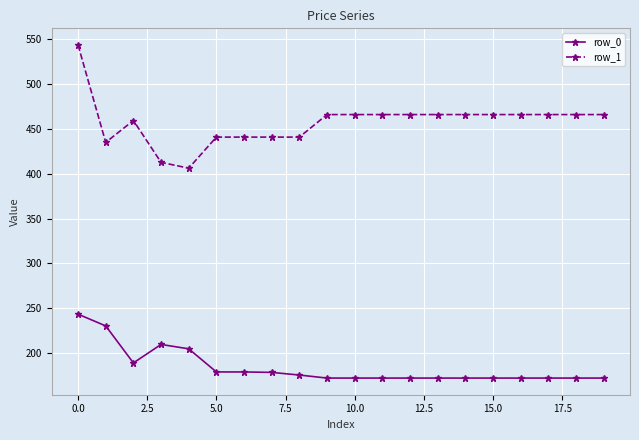

What is the highest value of the row_1 series?

543.9